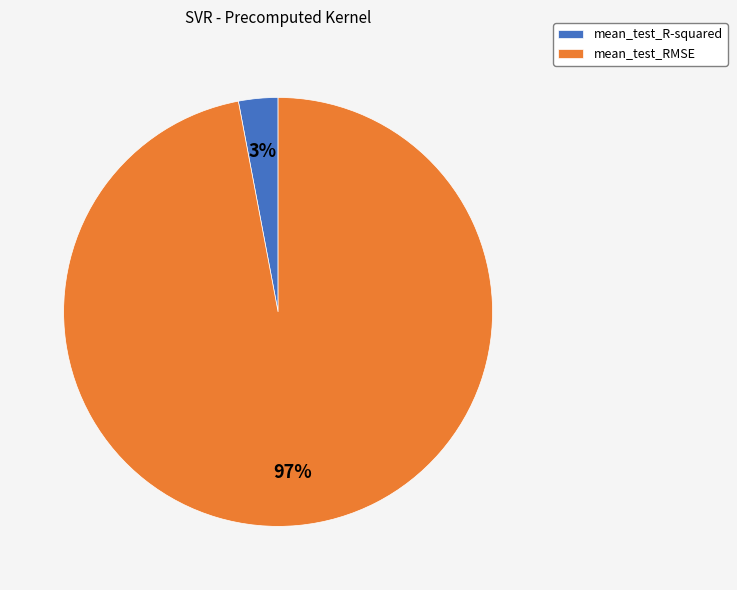

Count the number of slices in the pie.

2